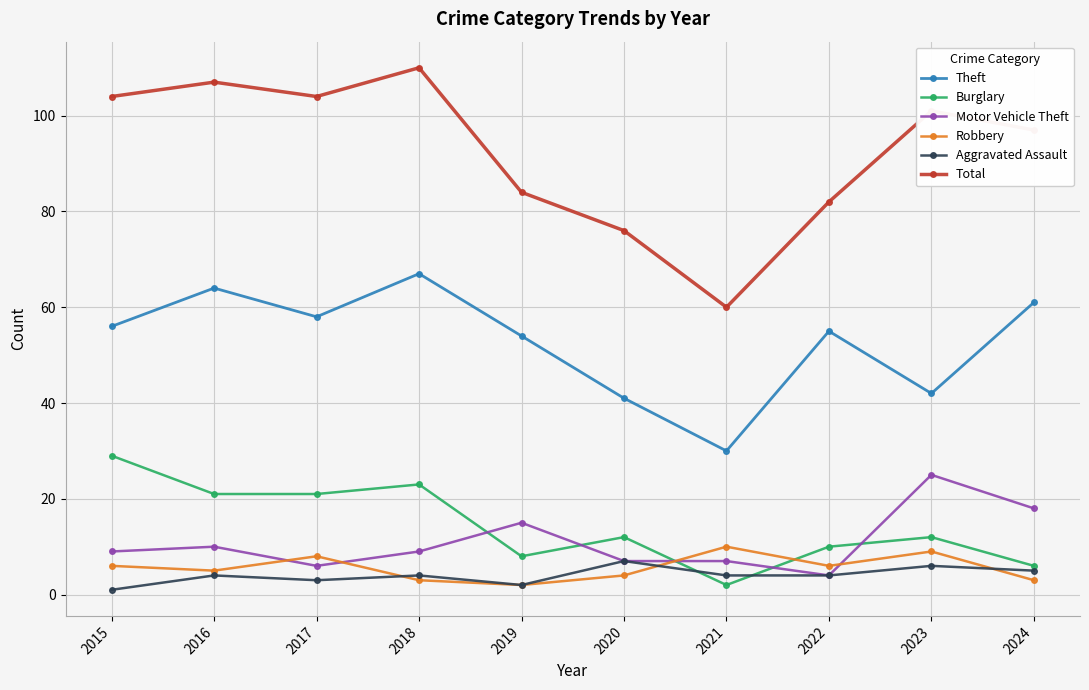

True or false: Burglary has a value of 21 at 2017.

True